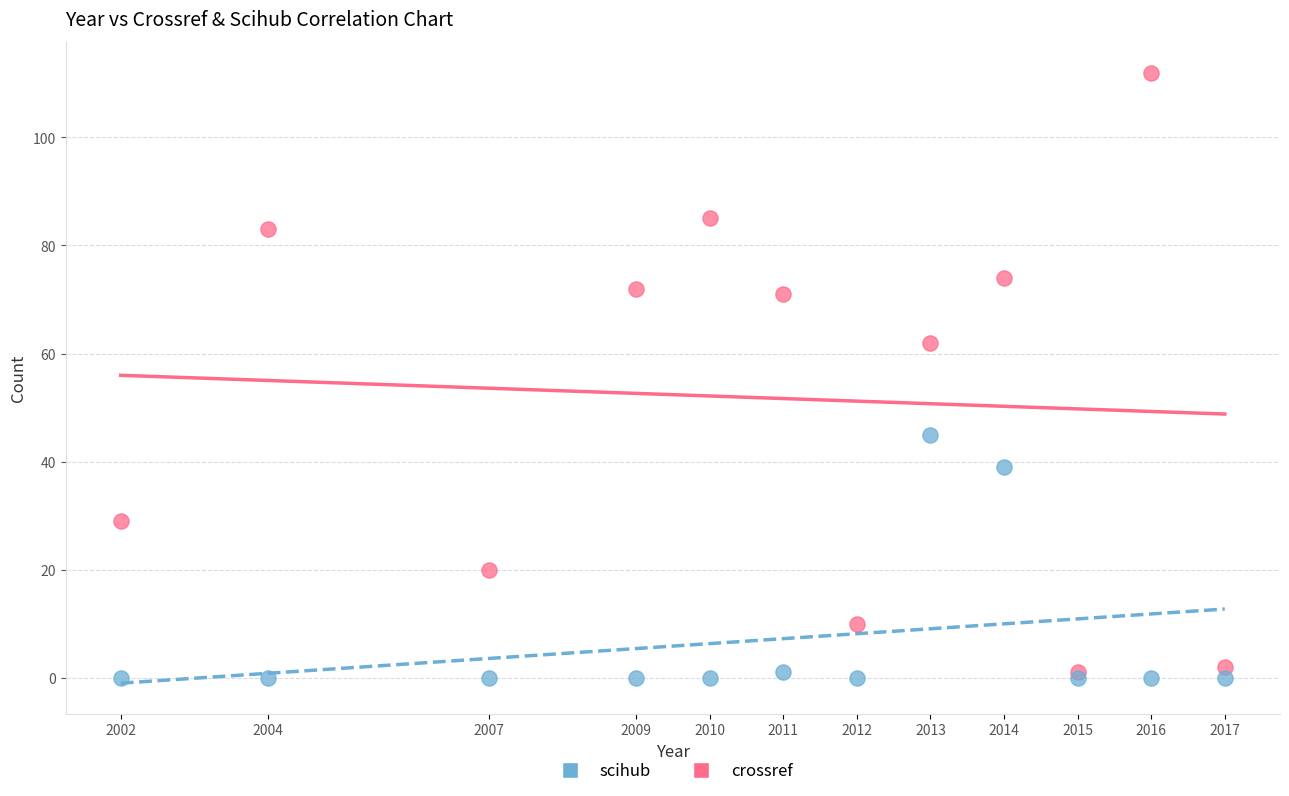

Which series reaches the minimum Y coordinate?

scihub